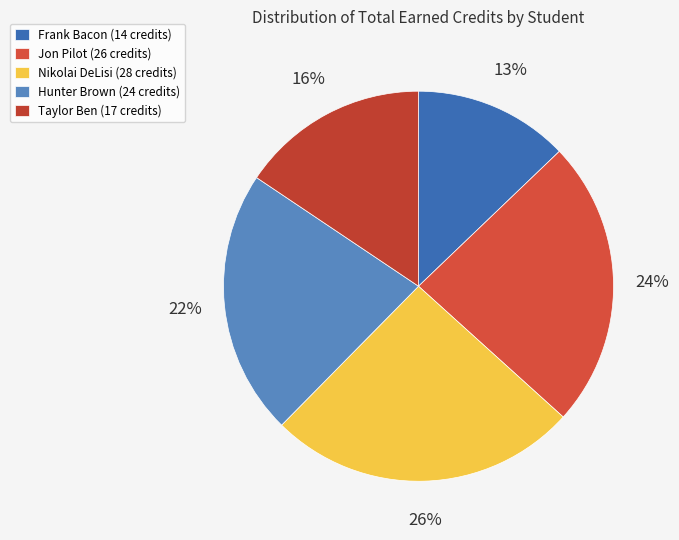

To the nearest percent, what is the average slice percentage?

20%